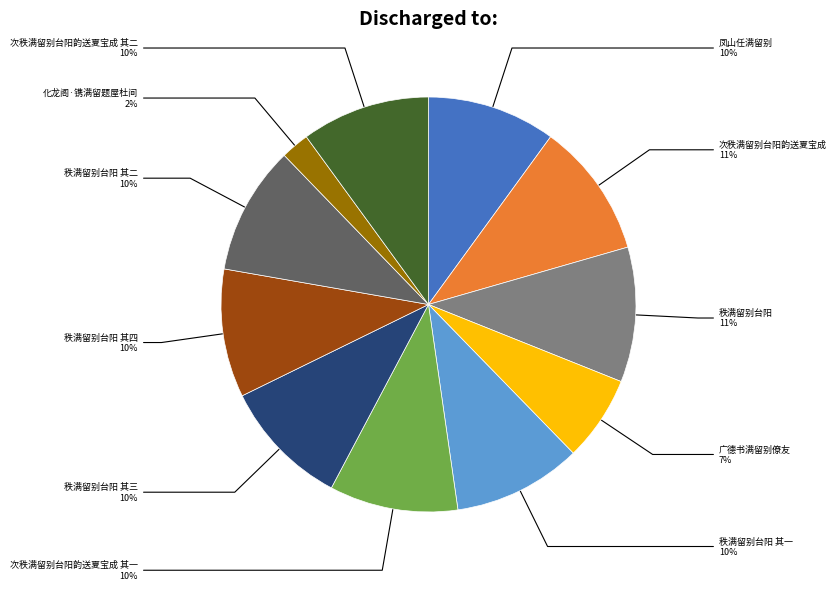

The 次秩满留别台阳韵送夏宝成 slice represents 11% of the pie. True or false?

True